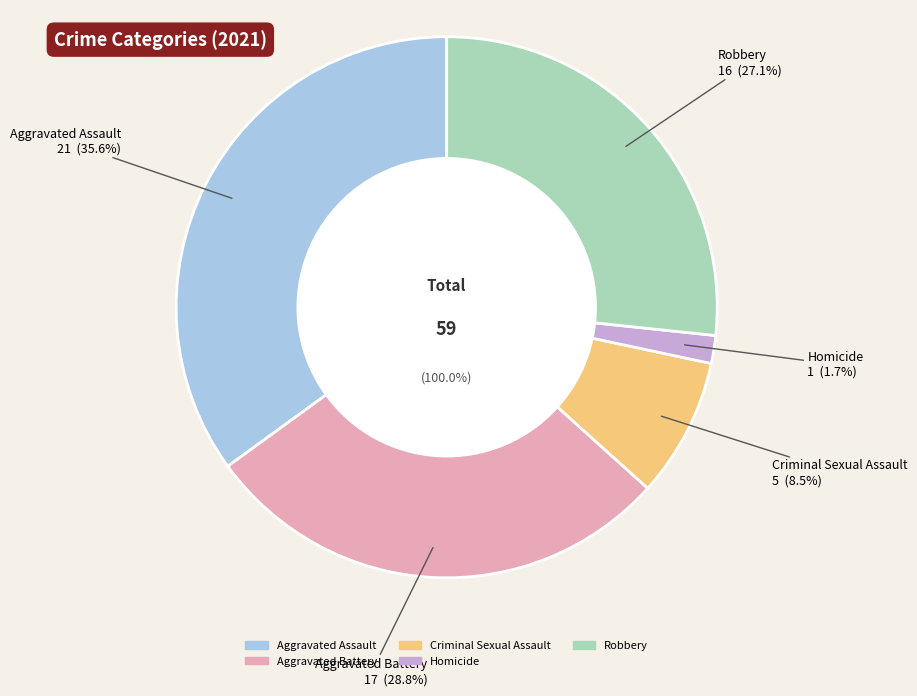

Is Aggravated Assault the majority of the pie?

No